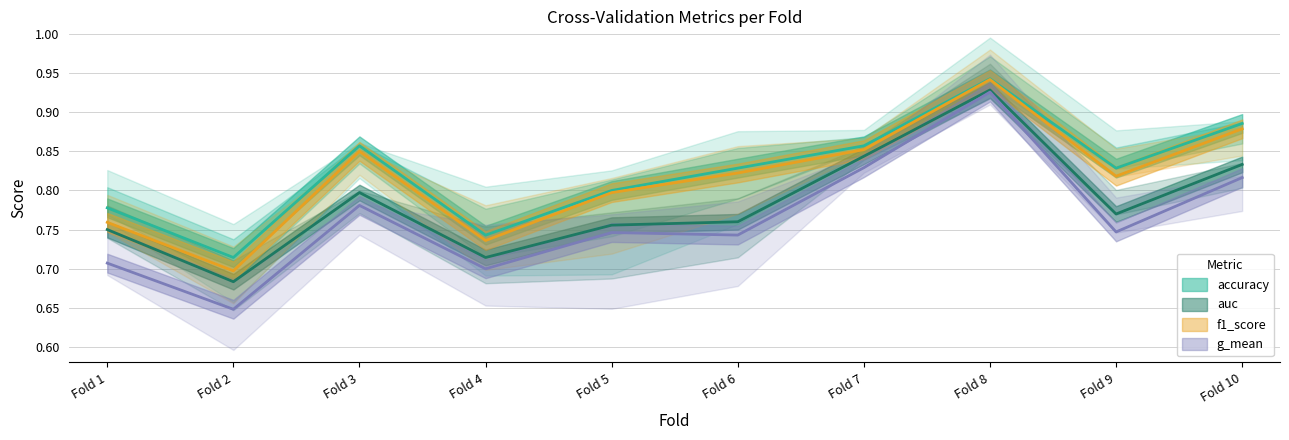

Reading right to left, what are all the values shown in this chart?

accuracy: 0.9	0.8	0.9	0.9	0.8	0.8	0.7	0.9	0.7	0.8
auc: 0.8	0.8	0.9	0.8	0.8	0.8	0.7	0.8	0.7	0.8
f1_score: 0.9	0.8	0.9	0.9	0.8	0.8	0.7	0.9	0.7	0.8
g_mean: 0.8	0.7	0.9	0.8	0.7	0.7	0.7	0.8	0.6	0.7